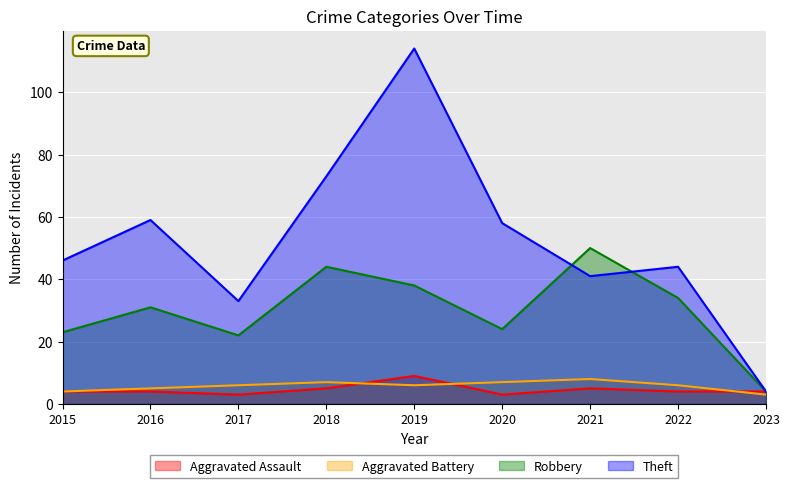

What is the difference between the second highest and minimum values in the Aggravated Battery series?

4